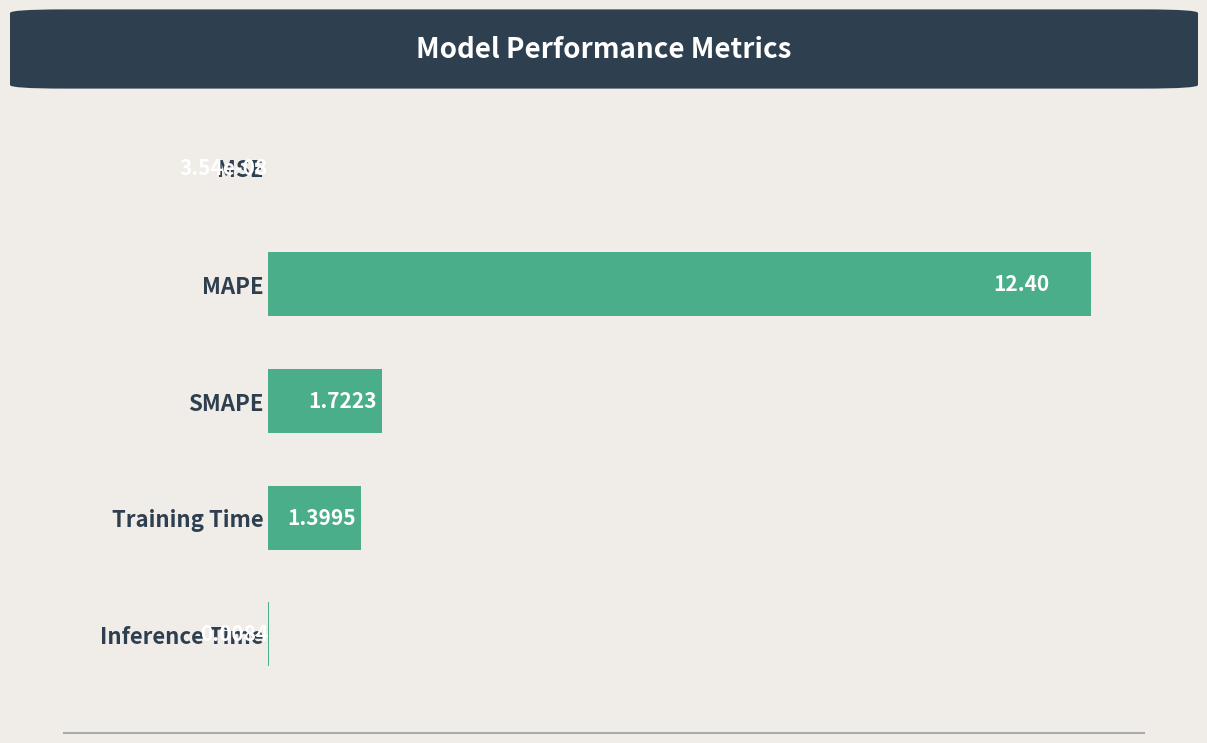

What is the sum of all values?

15.5